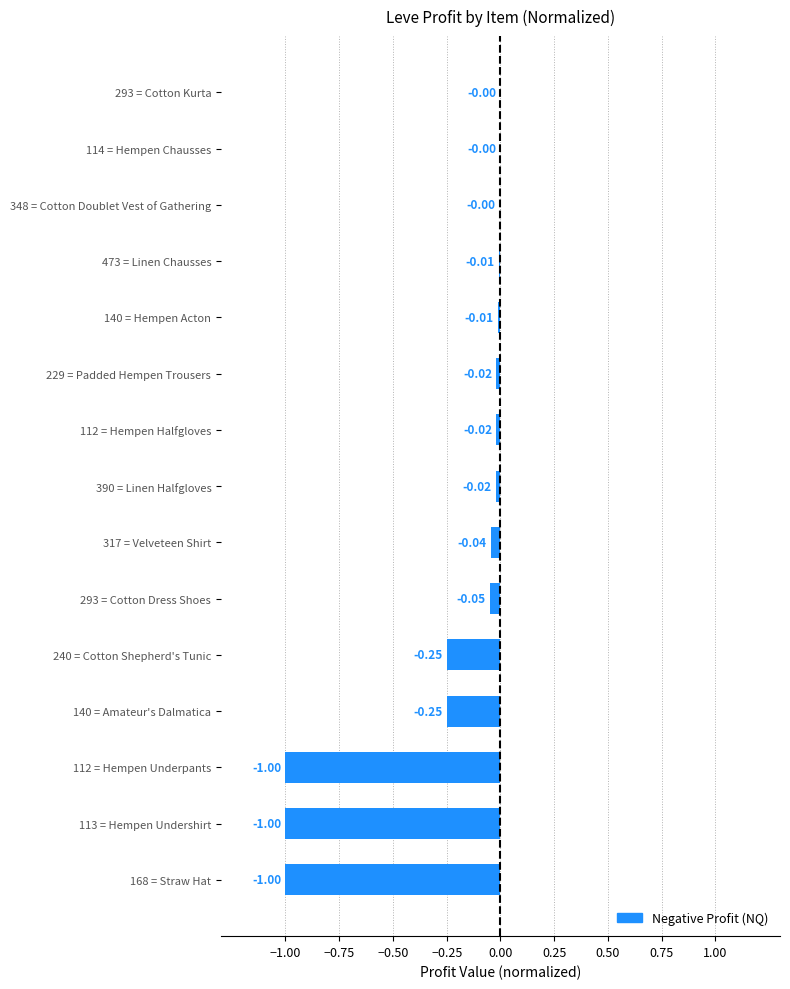

What is the sum of all values?

-3.7